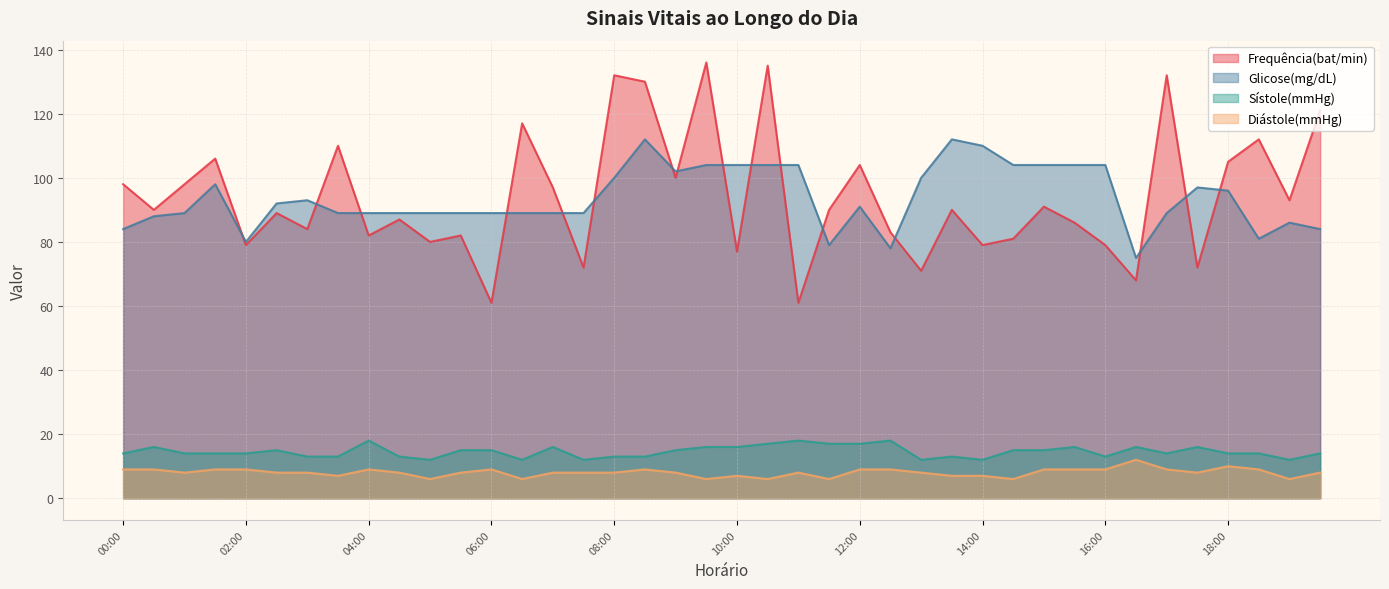

Does the chart have visible grid lines?

Yes